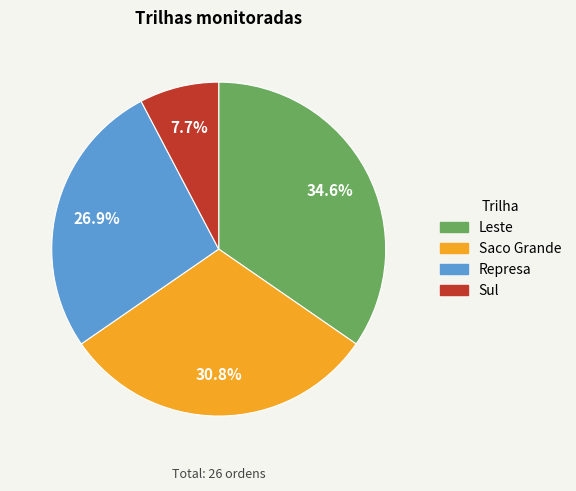

To the nearest percent, what is the difference between the Sul and Represa slice percentages?

19%